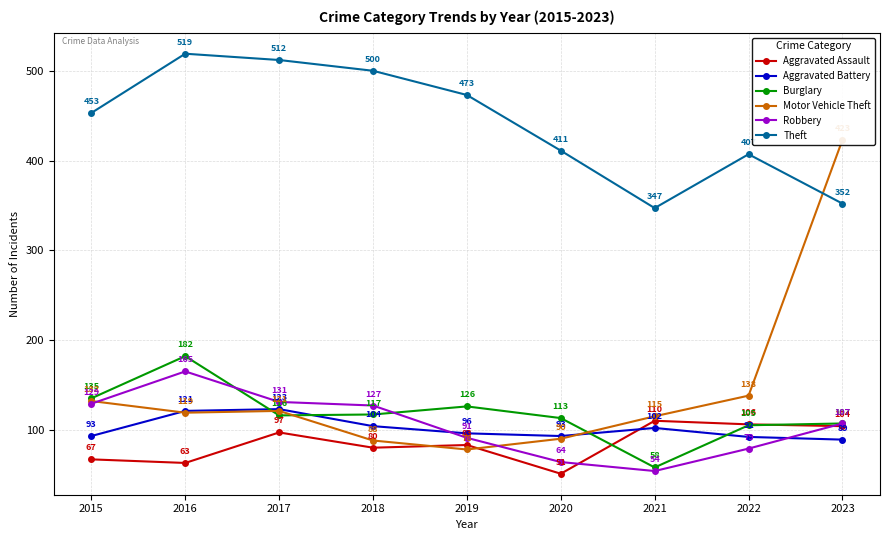

How many data points does each series have?

9